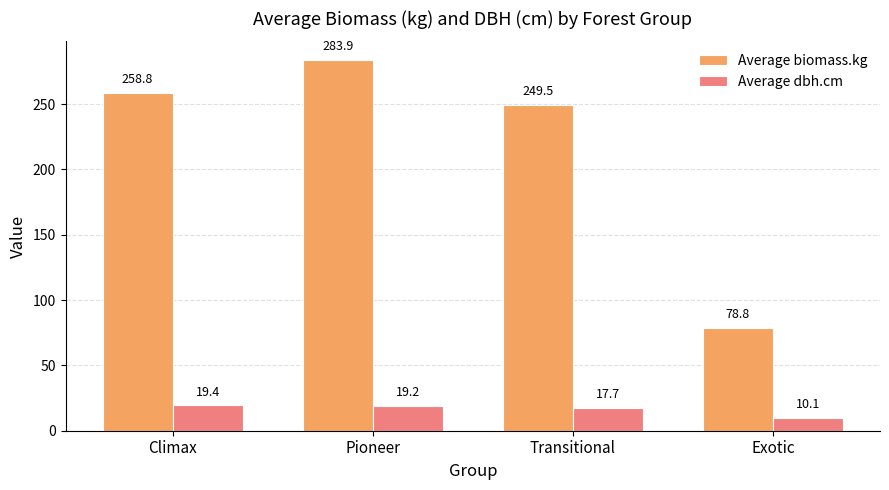

At which category is the sum across all series the highest?

Pioneer